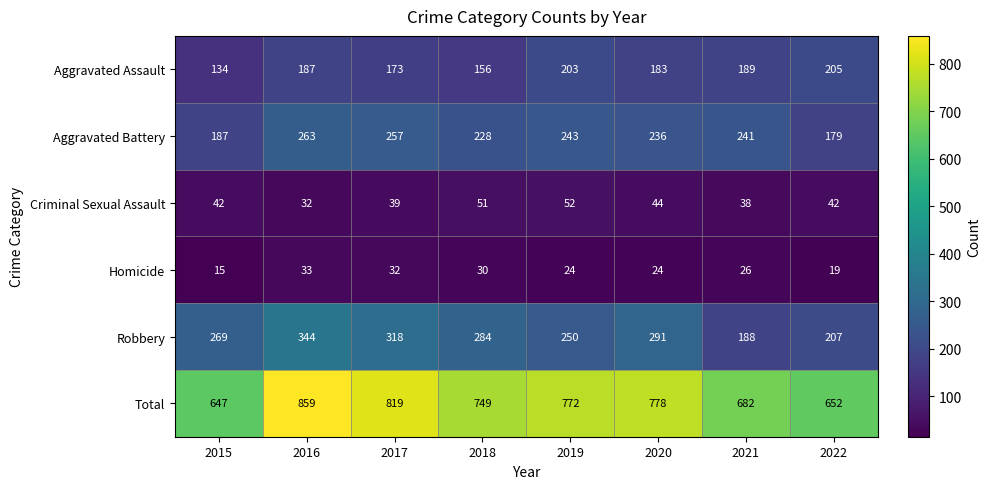

How many distinct data groups are displayed?

6